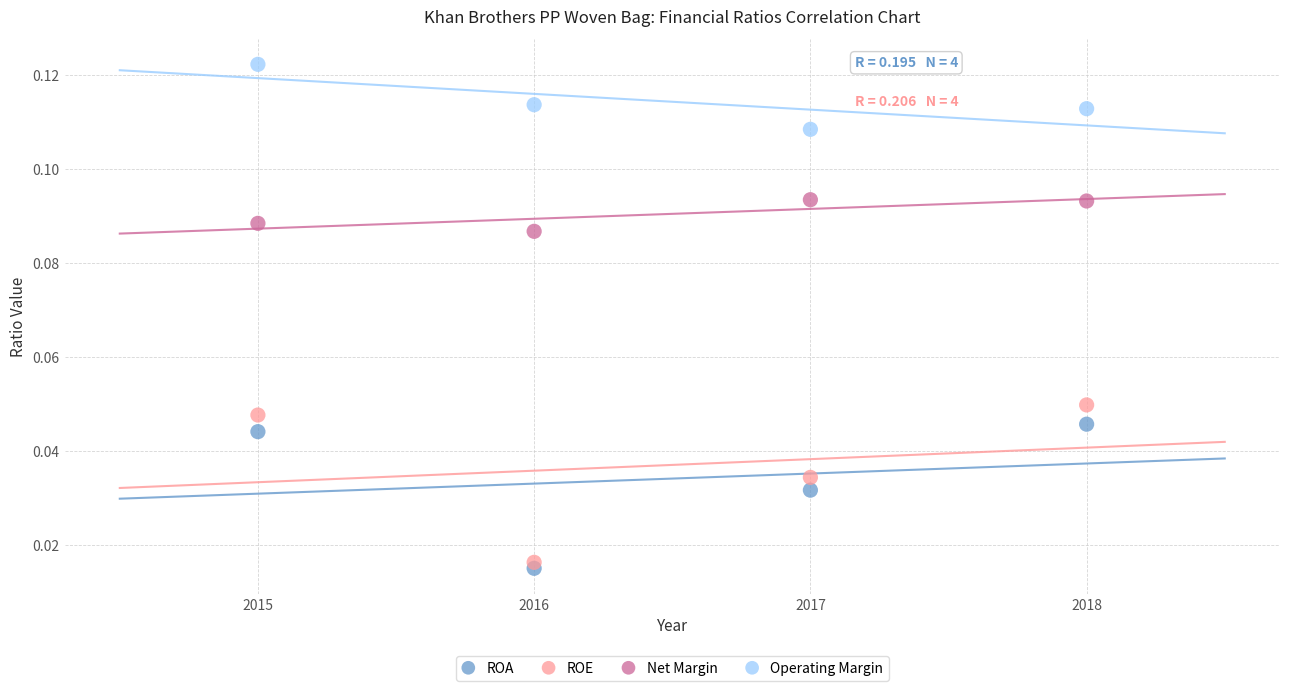

Across all data points, what is the range of X values (max minus min)?

3.0